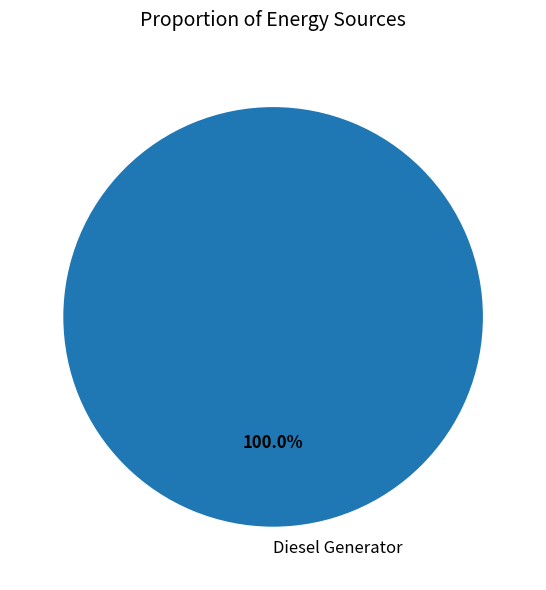

What is the majority slice?

Diesel Generator